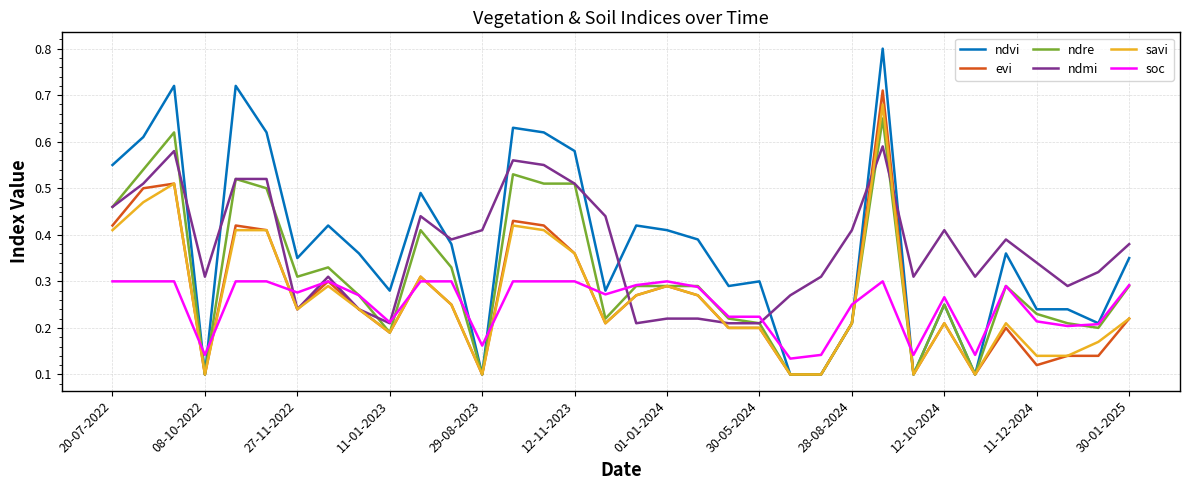

What is the maximum value shown in the chart?

0.8